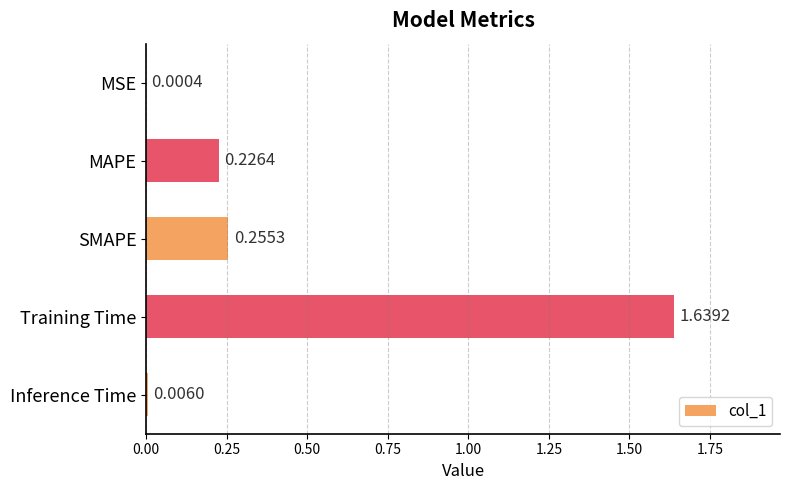

Which has a higher value, MAPE or Training Time?

Training Time